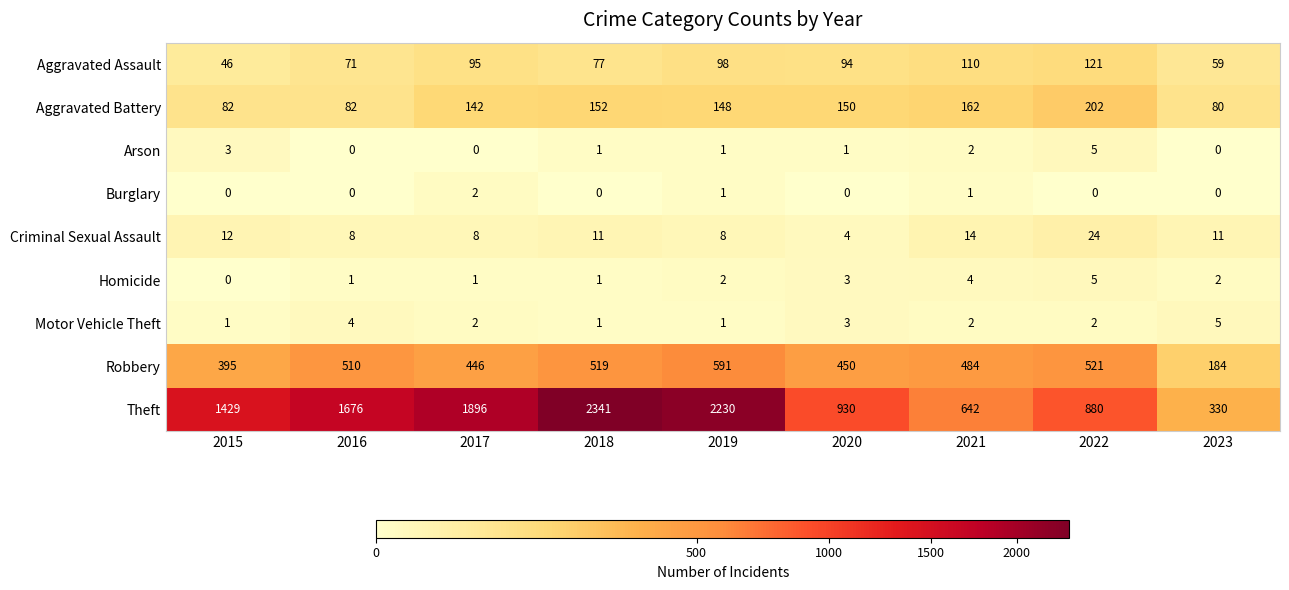

At which category is the sum across all series the highest?

2018